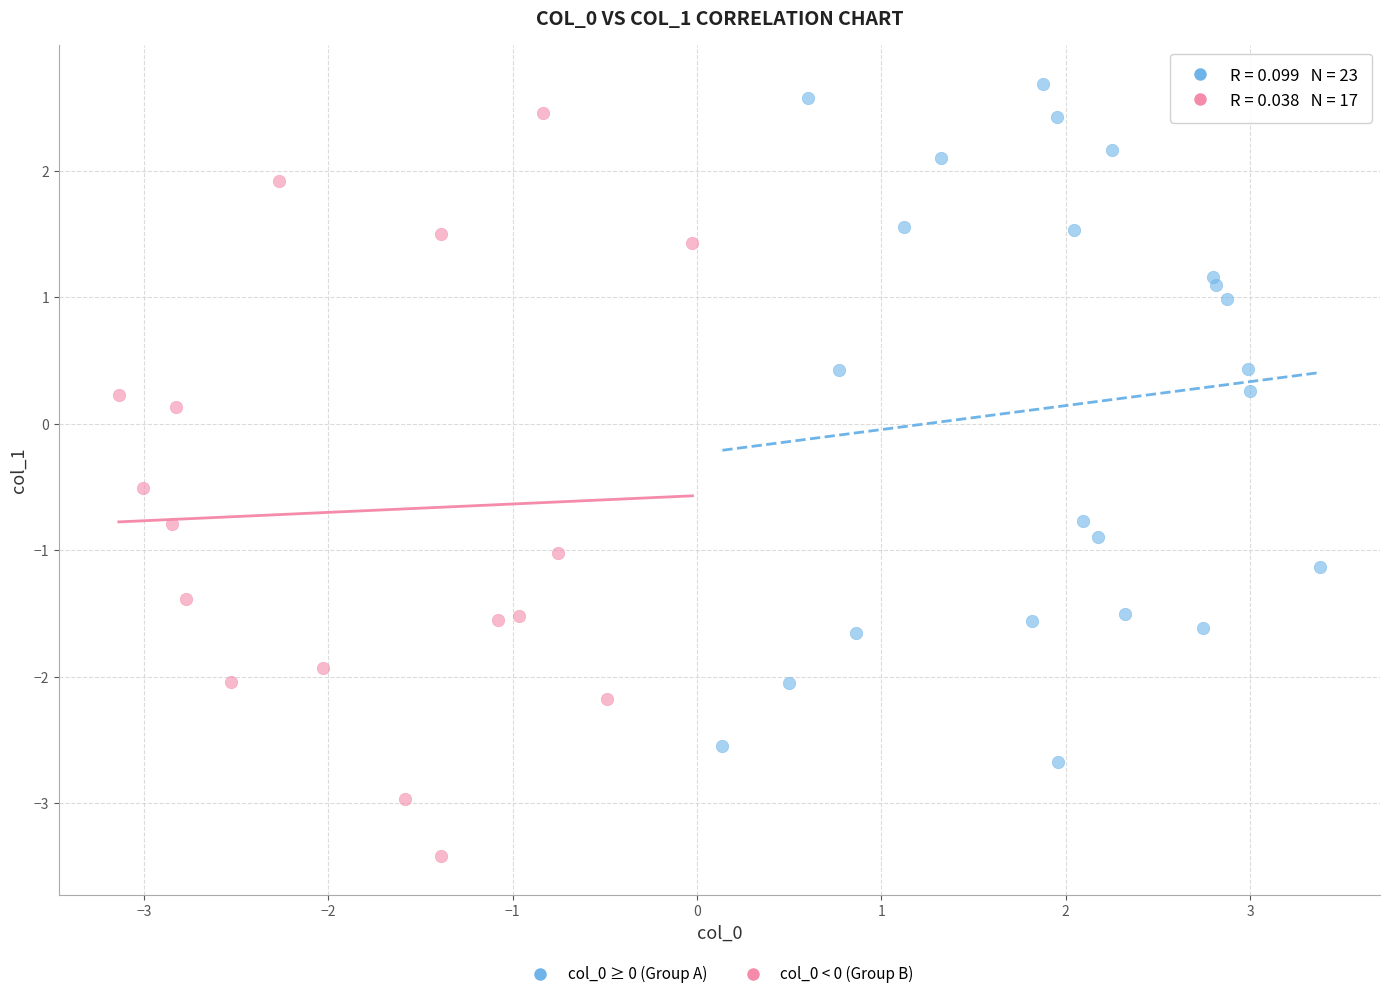

Which series reaches the minimum Y coordinate?

col_0 < 0 (Group B)